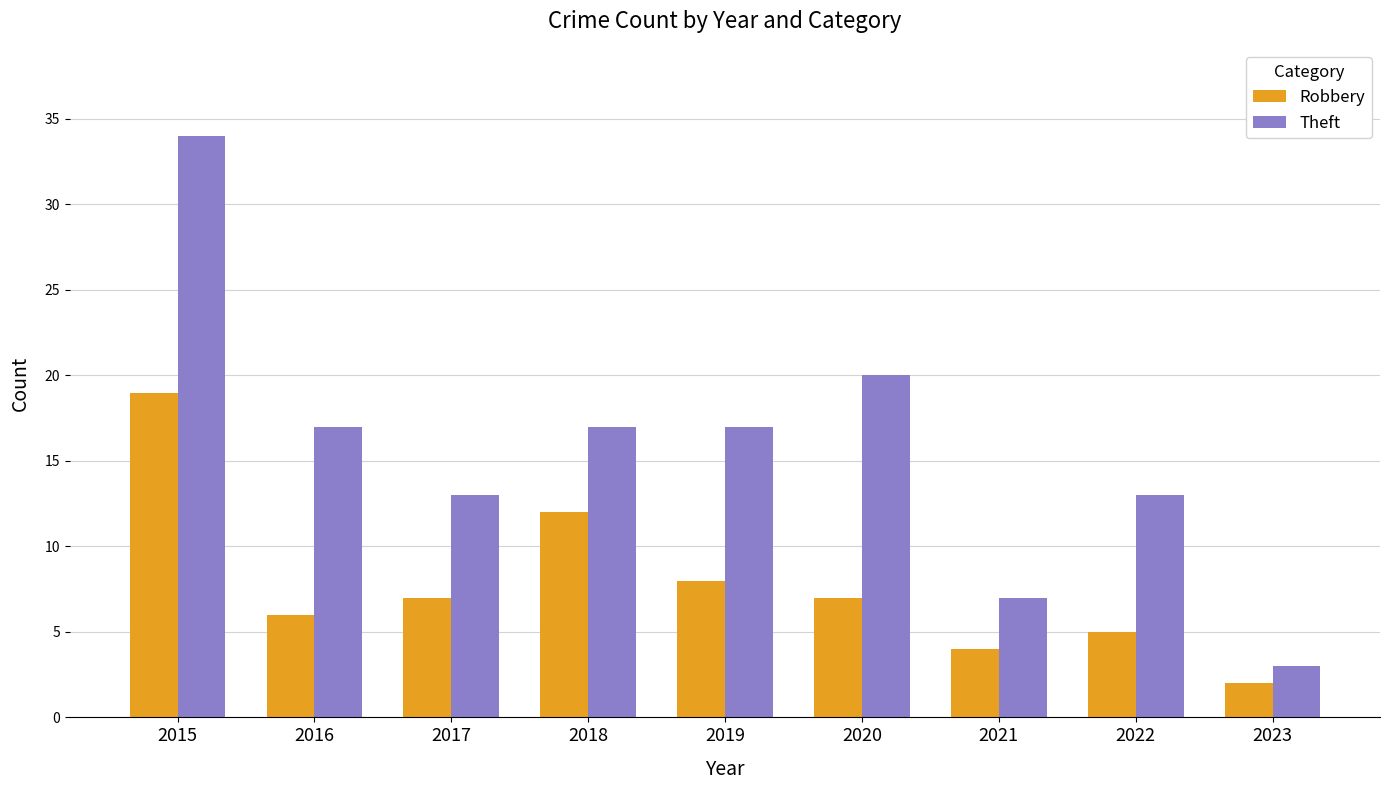

What is the total value across all series at 2020?

27